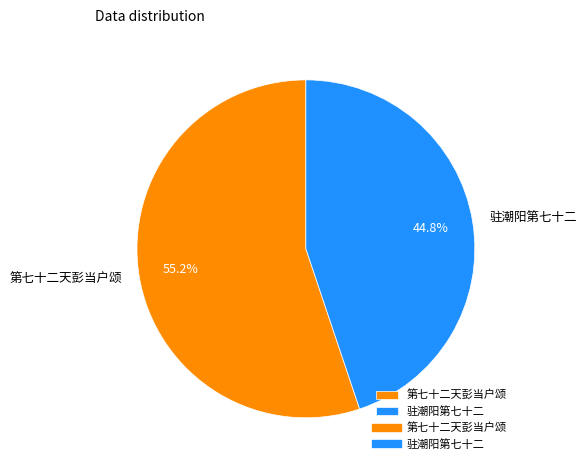

How many segments does this pie chart have?

2